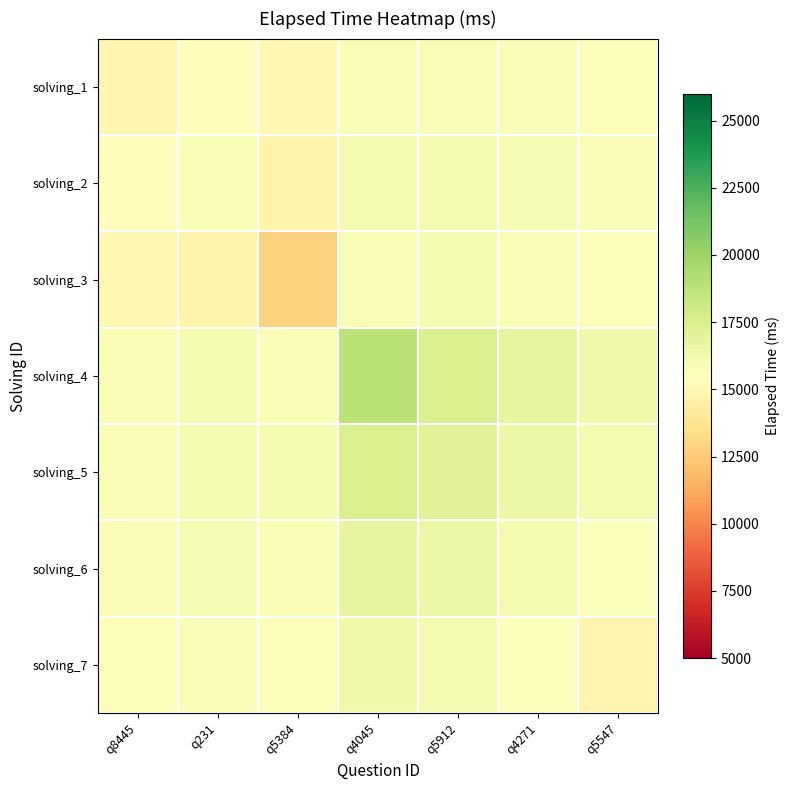

Reading left to right, extract all data points from this chart.

solving_1: q8445=14919.1	q231=15372.0	q5384=14929.6	q4045=15844.3	q5912=15893.7	q4271=15814.8	q5547=15714.3
solving_2: q8445=15372.0	q231=15855.1	q5384=14696.0	q4045=16000.0	q5912=16028.6	q4271=15911.1	q5547=15777.8
solving_3: q8445=14929.6	q231=14696.0	q5384=12839.9	q4045=15893.6	q5912=16011.3	q4271=15885.7	q5547=15731.6
solving_4: q8445=15844.3	q231=16000.0	q5384=15893.6	q4045=18842.1	q5912=17446.8	q4271=16763.9	q5547=16335.3
solving_5: q8445=15893.7	q231=16028.6	q5384=16011.3	q4045=17446.8	q5912=17119.0	q4271=16511.0	q5547=16087.8
solving_6: q8445=15814.8	q231=15911.1	q5384=15885.7	q4045=16763.9	q5912=16511.0	q4271=16061.3	q5547=15608.7
solving_7: q8445=15714.3	q231=15777.8	q5384=15731.6	q4045=16335.3	q5912=16087.8	q4271=15608.7	q5547=14790.0